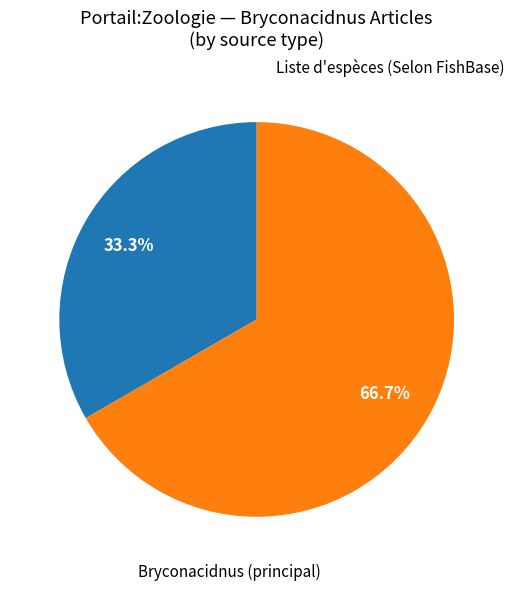

Count the number of slices in the pie.

2